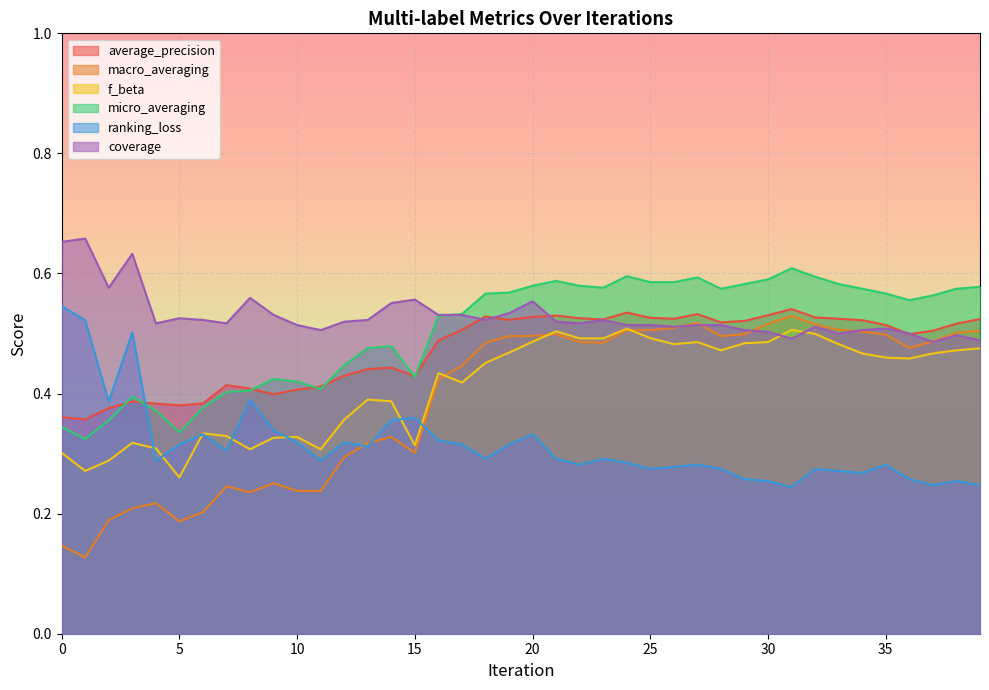

What is the minimum value for f_beta?

0.3